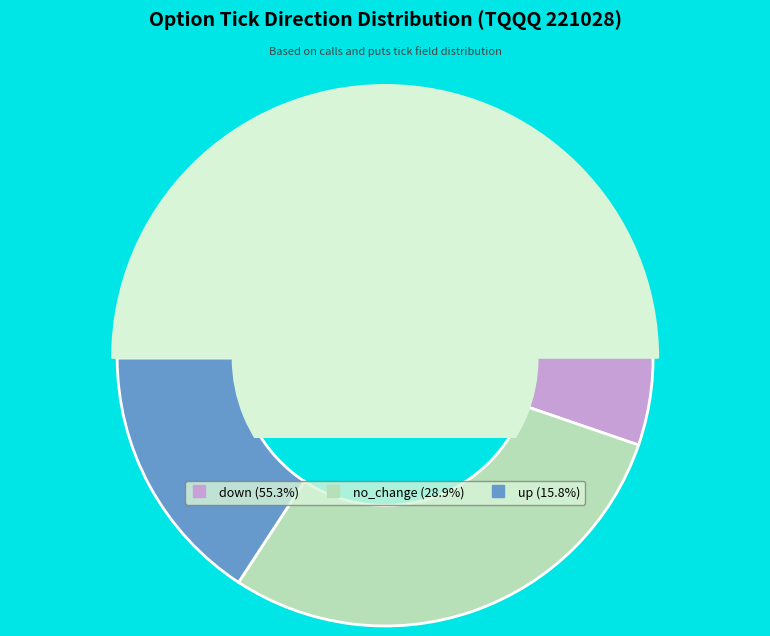

What is the ratio of the value at no_change to the value at down?

0.5